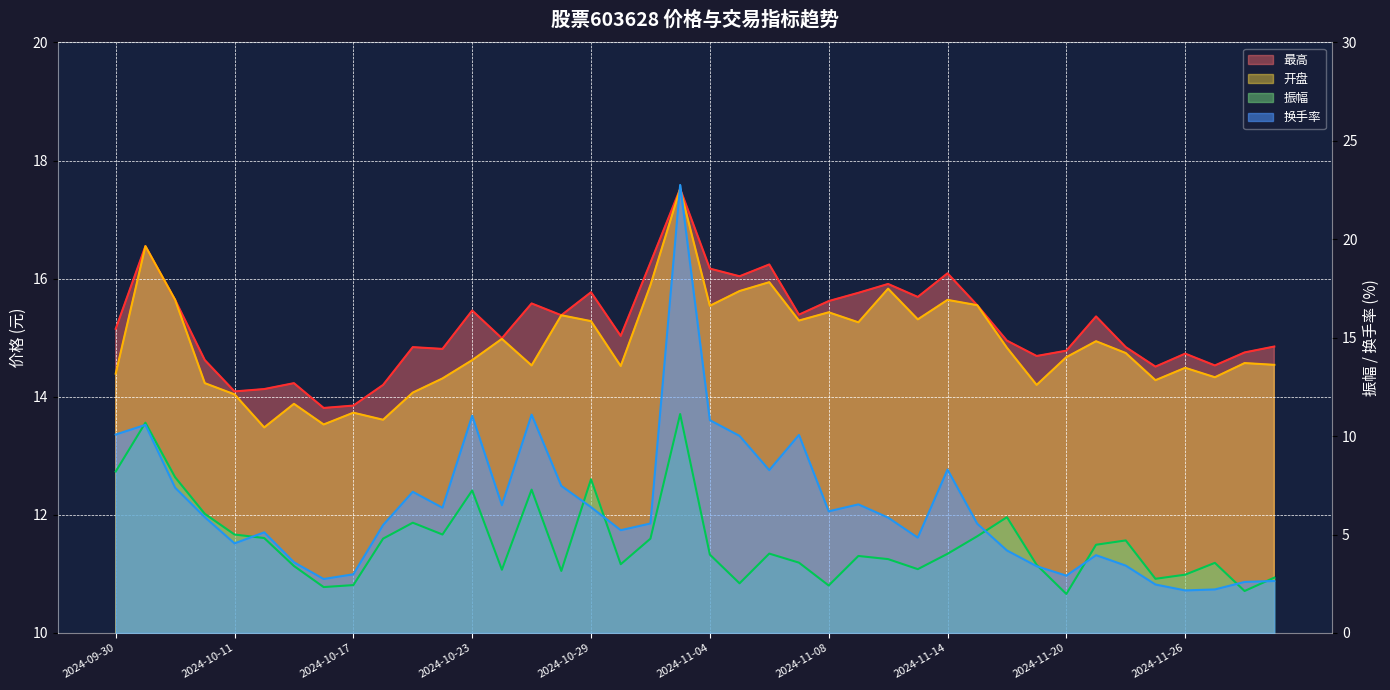

Where does the 最高 series first go above 15?

2024-09-30